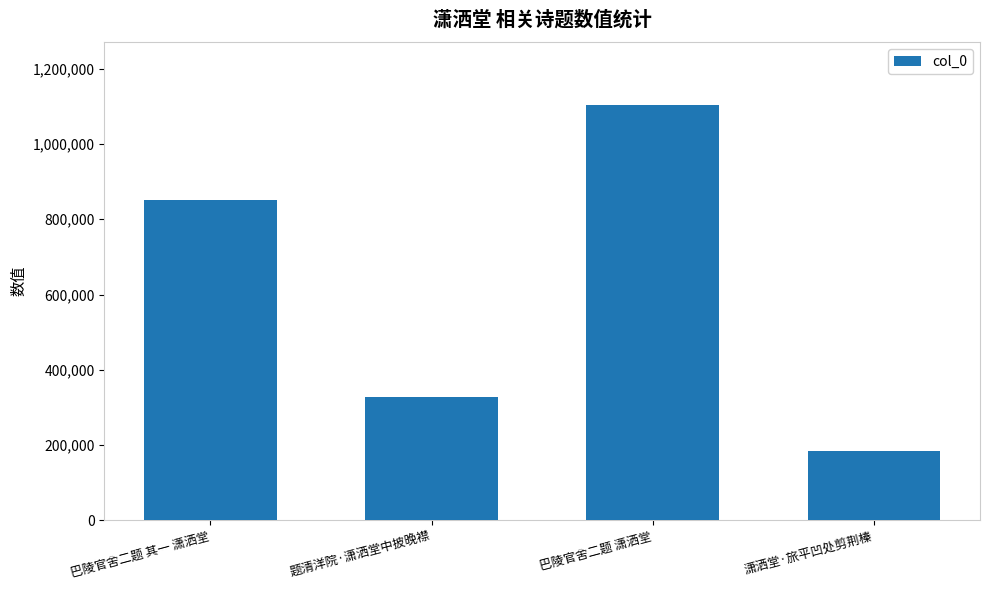

Reading left to right, transcribe all the data shown in this chart.

850236	327677	1104947	182909